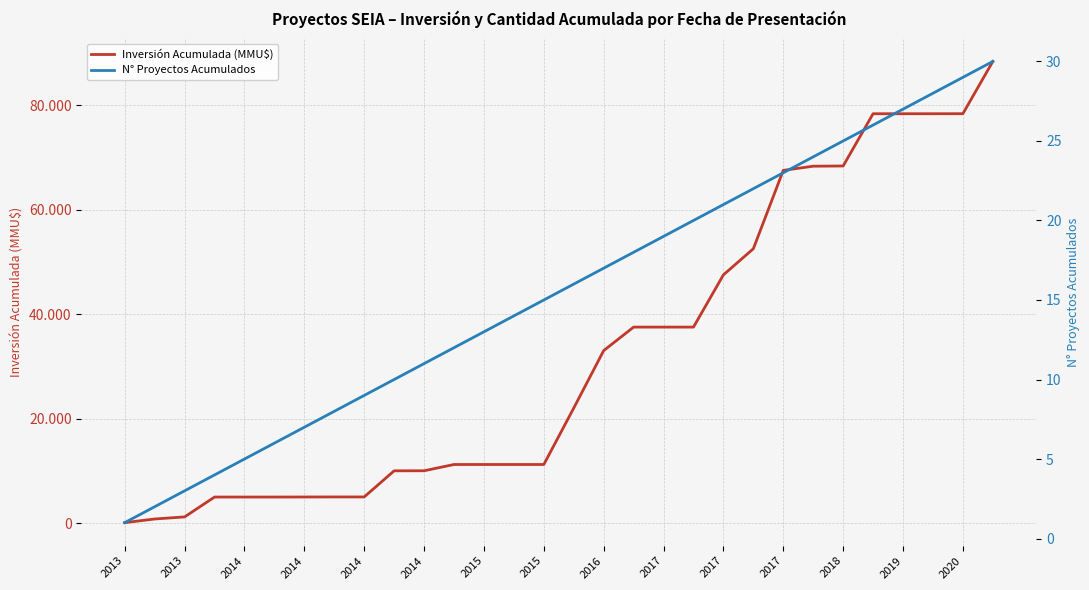

What is the average value of the Inversión Acumulada (MMU$) series?

32364